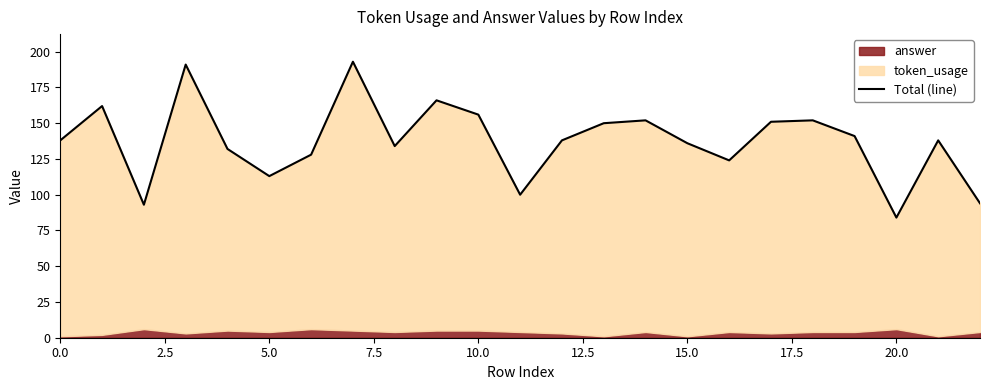

Reading left to right, list all the values displayed in this chart.

138	162	93	191	132	113	128	193	134	166	156	100	138	150	152	136	124	151	152	141	84	138	94